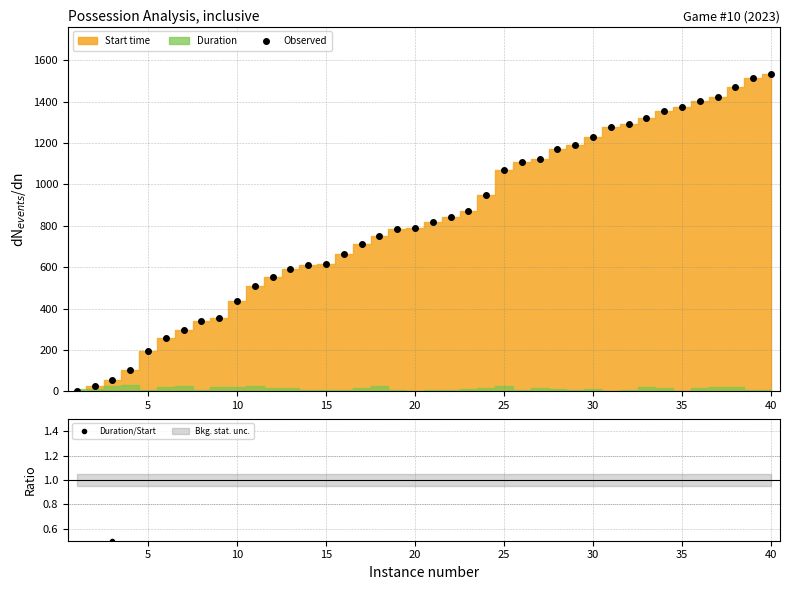

What is the highest value of the Observed series?

1533.6